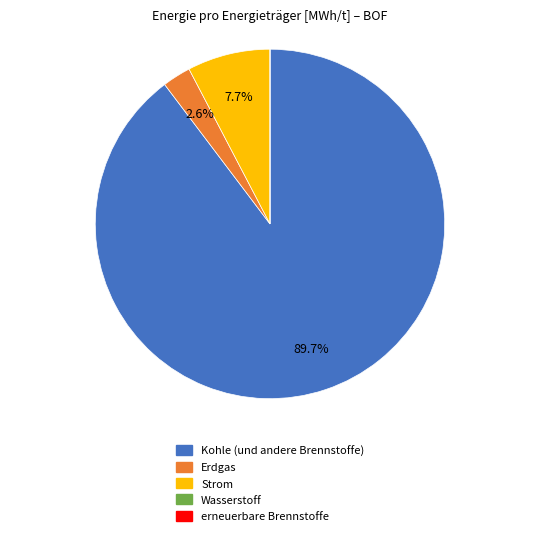

Which category accounts for the majority?

Kohle (und andere Brennstoffe)